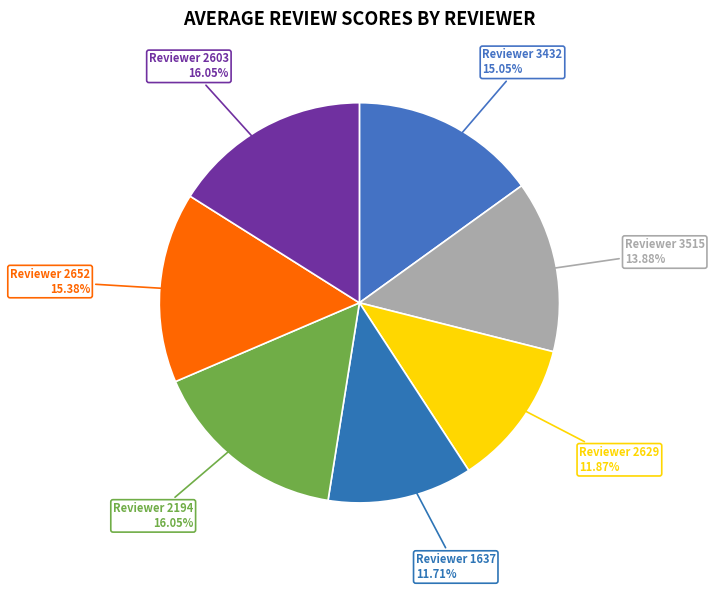

Which slice is the smallest?

1637